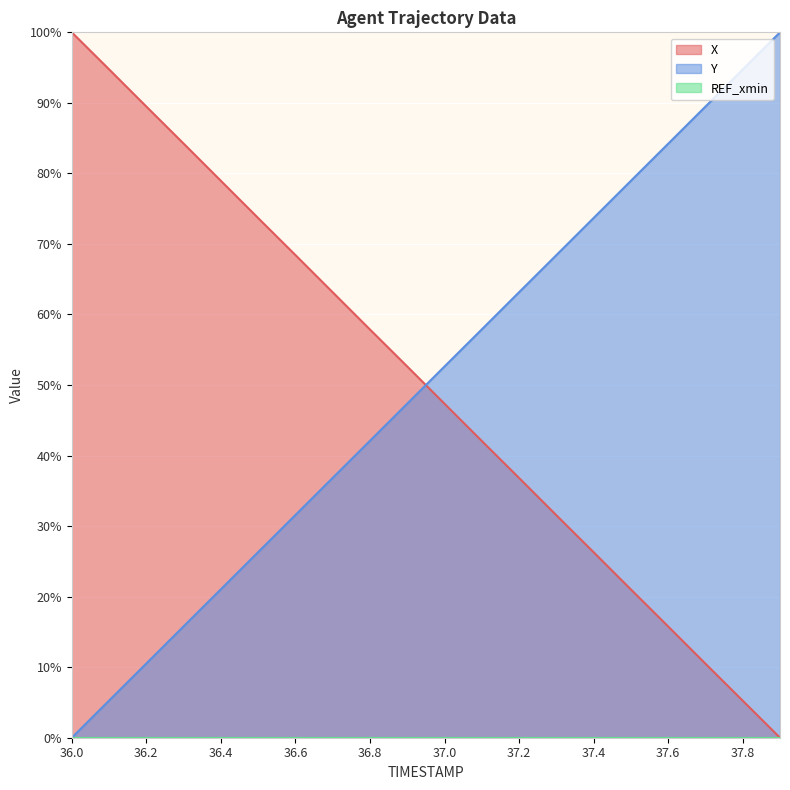

What is the value of the X point at the 5th from the left?

79.0